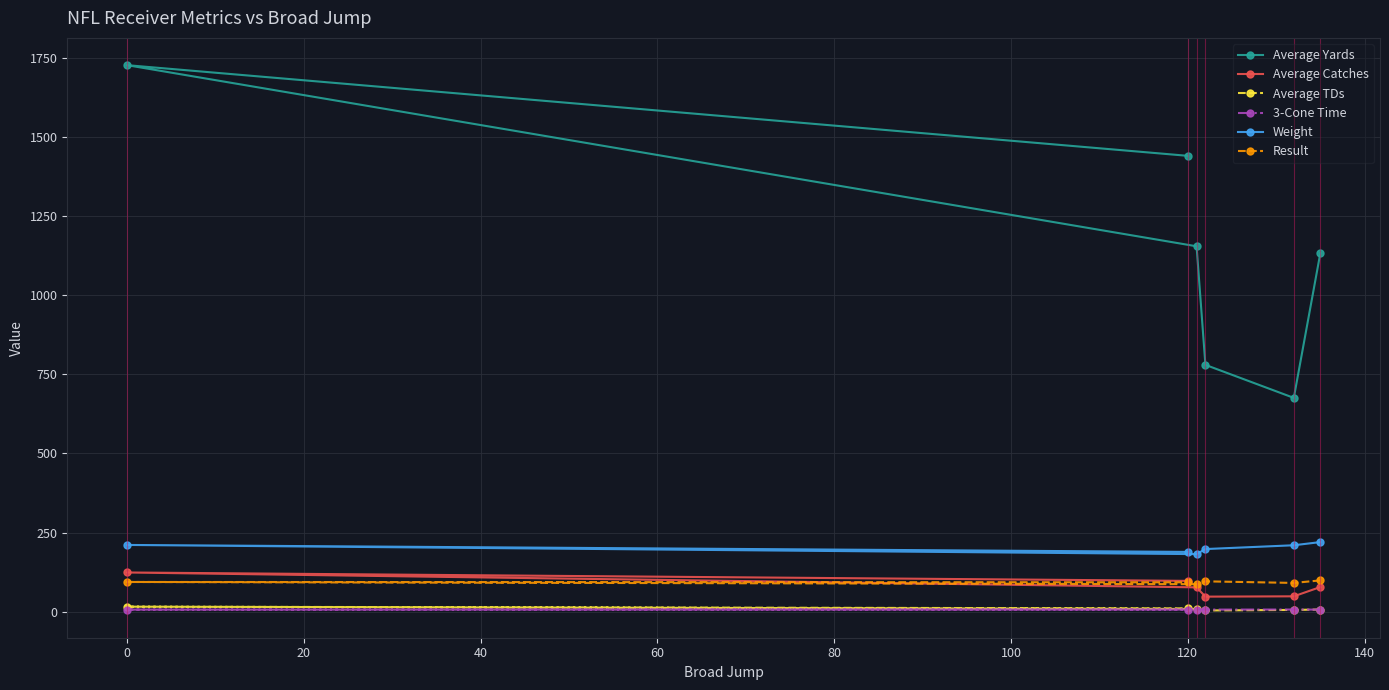

What is the lowest value of the Average Yards series?

675.7